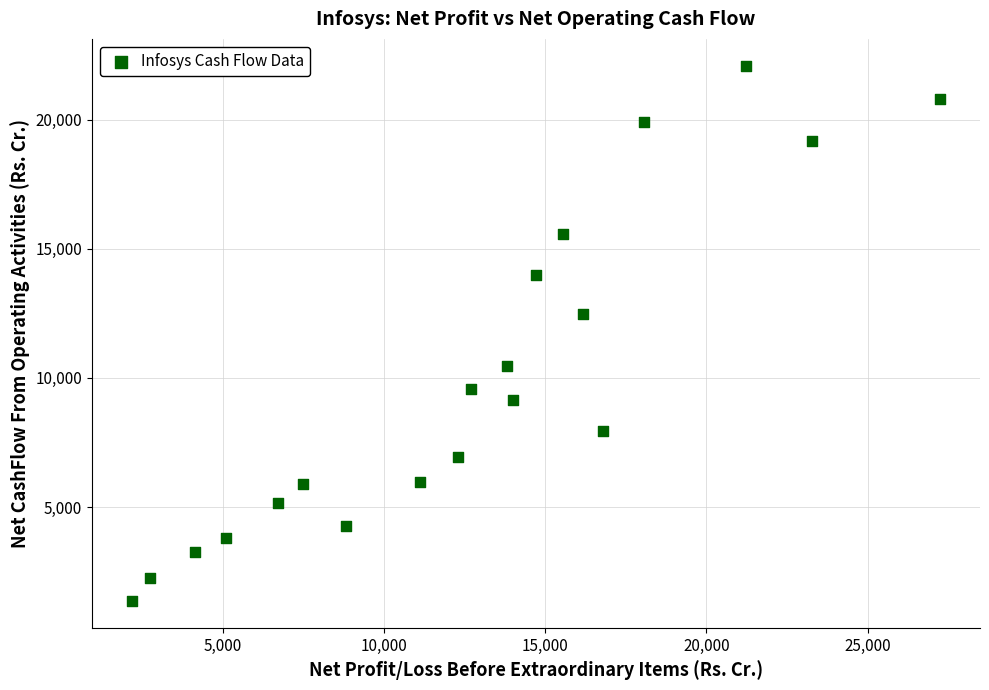

What Y value in the scatter plot is closest to 11727?

12475.0